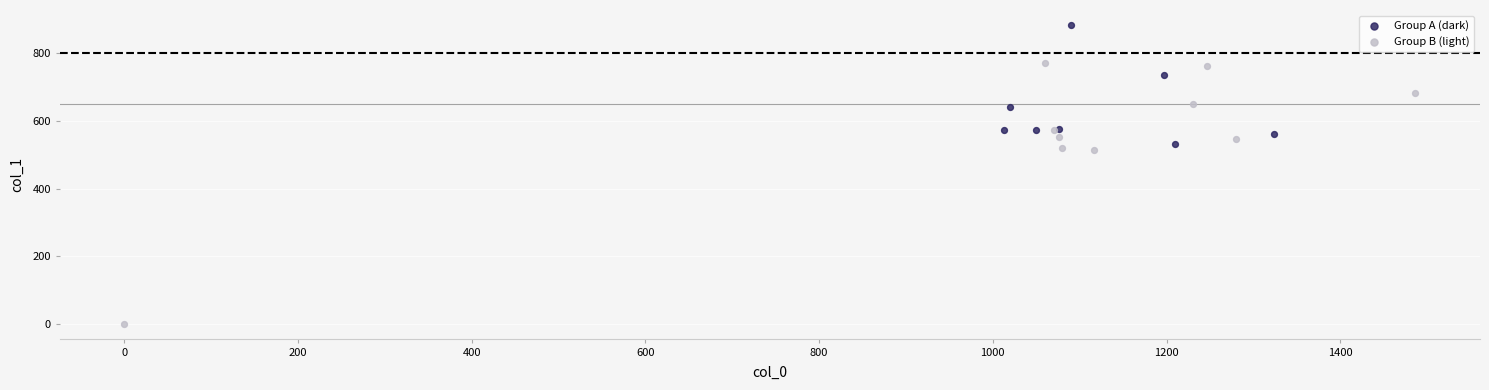

Which series contains the highest Y value?

Group A (dark)